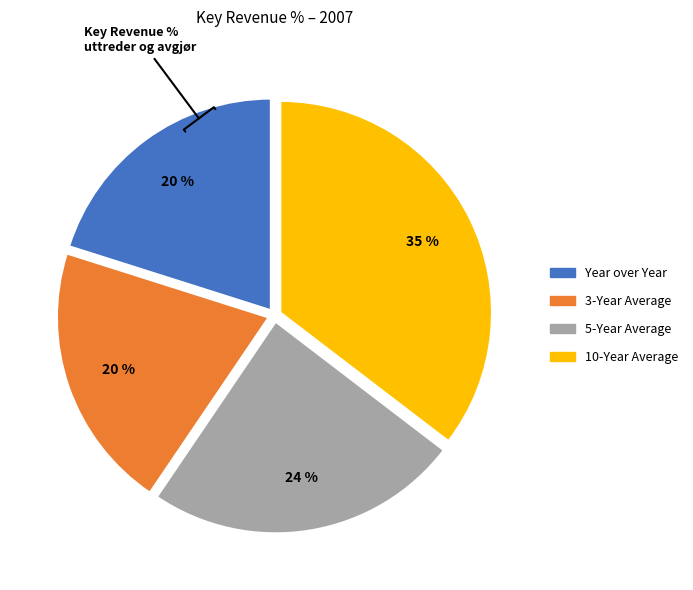

Count the number of slices in the pie.

4